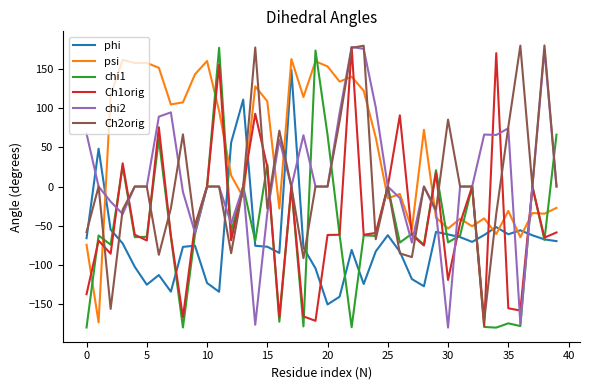

What is the minimum value shown in the chart?

-179.6